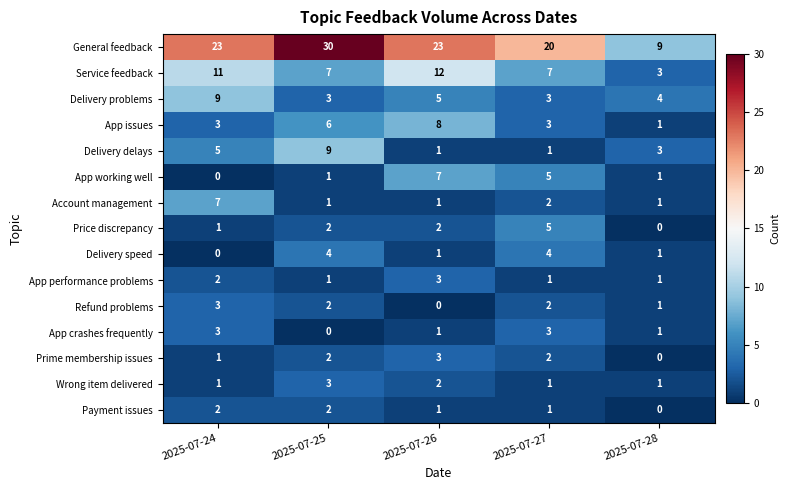

At which label does Wrong item delivered reach its peak?

2025-07-25